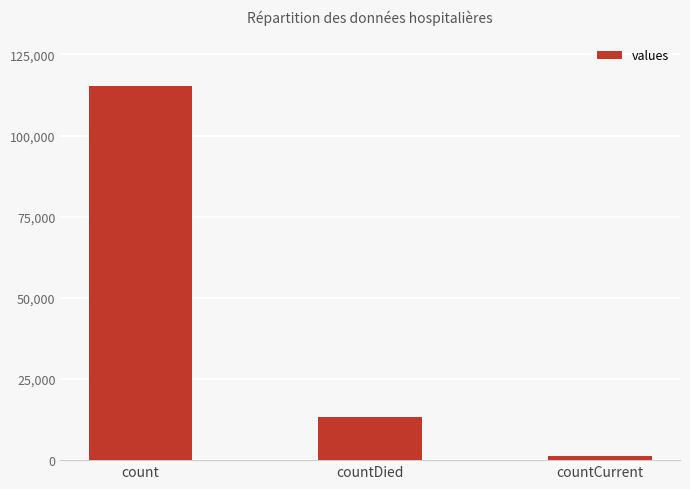

Does the chart contain any negative values?

No